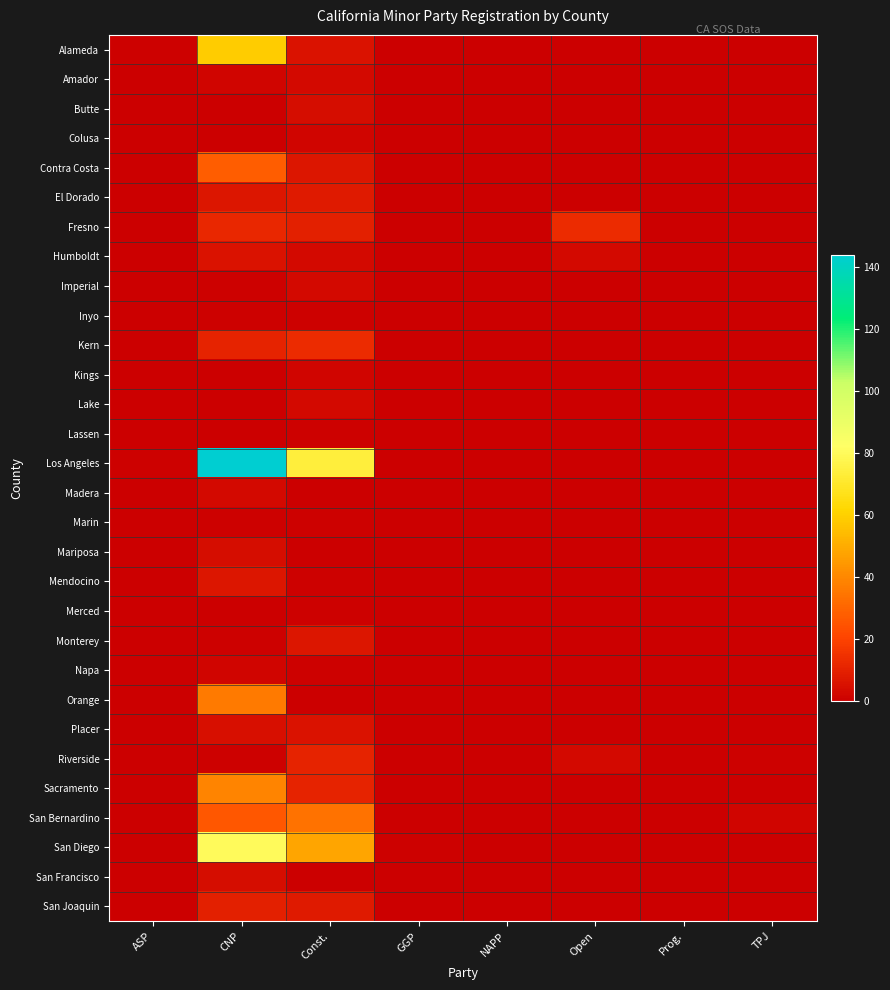

Rank the series at TPJ from lowest to highest value.

Alameda, Amador, Butte, Colusa, Contra Costa, El Dorado, Fresno, Humboldt, Imperial, Inyo, Kern, Kings, Lake, Lassen, Los Angeles, Madera, Marin, Mariposa, Mendocino, Merced, Monterey, Napa, Orange, Placer, Sacramento, San Diego, San Francisco, San Joaquin, Riverside, San Bernardino